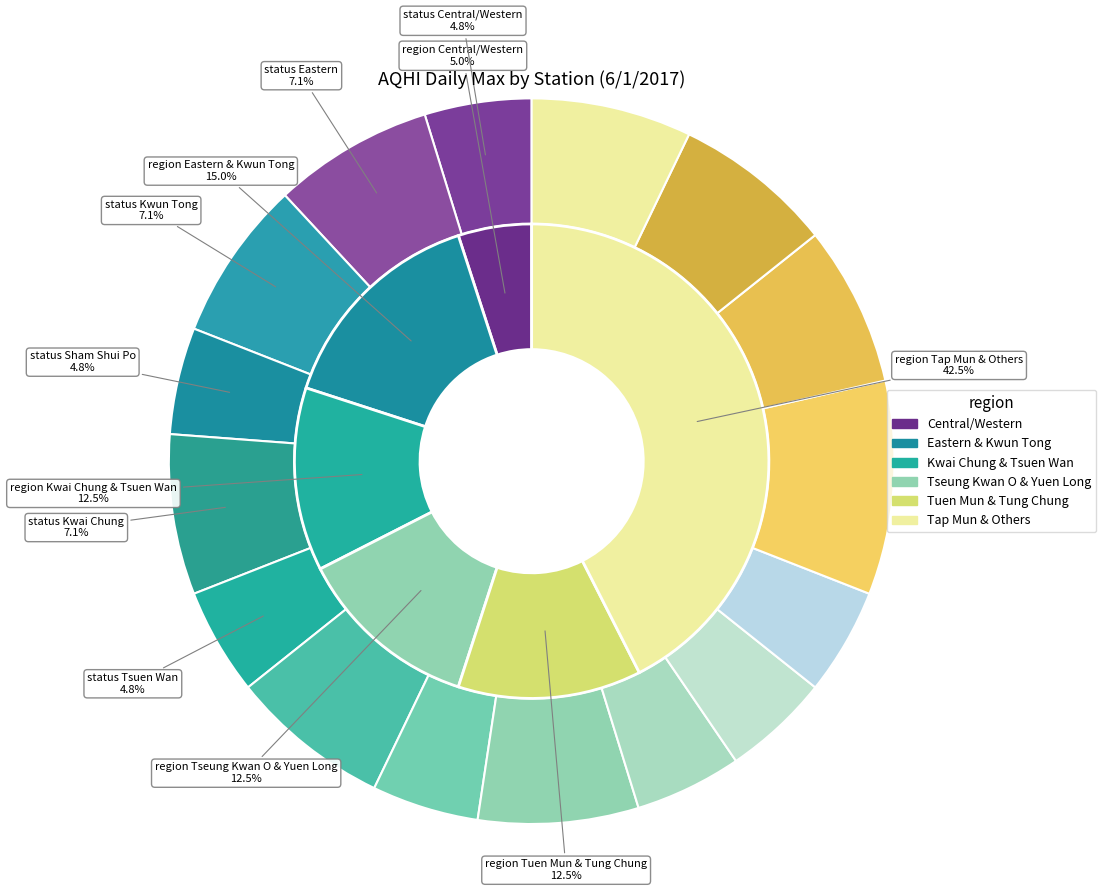

Is it true that Yuen Long is 16% of the pie?

False